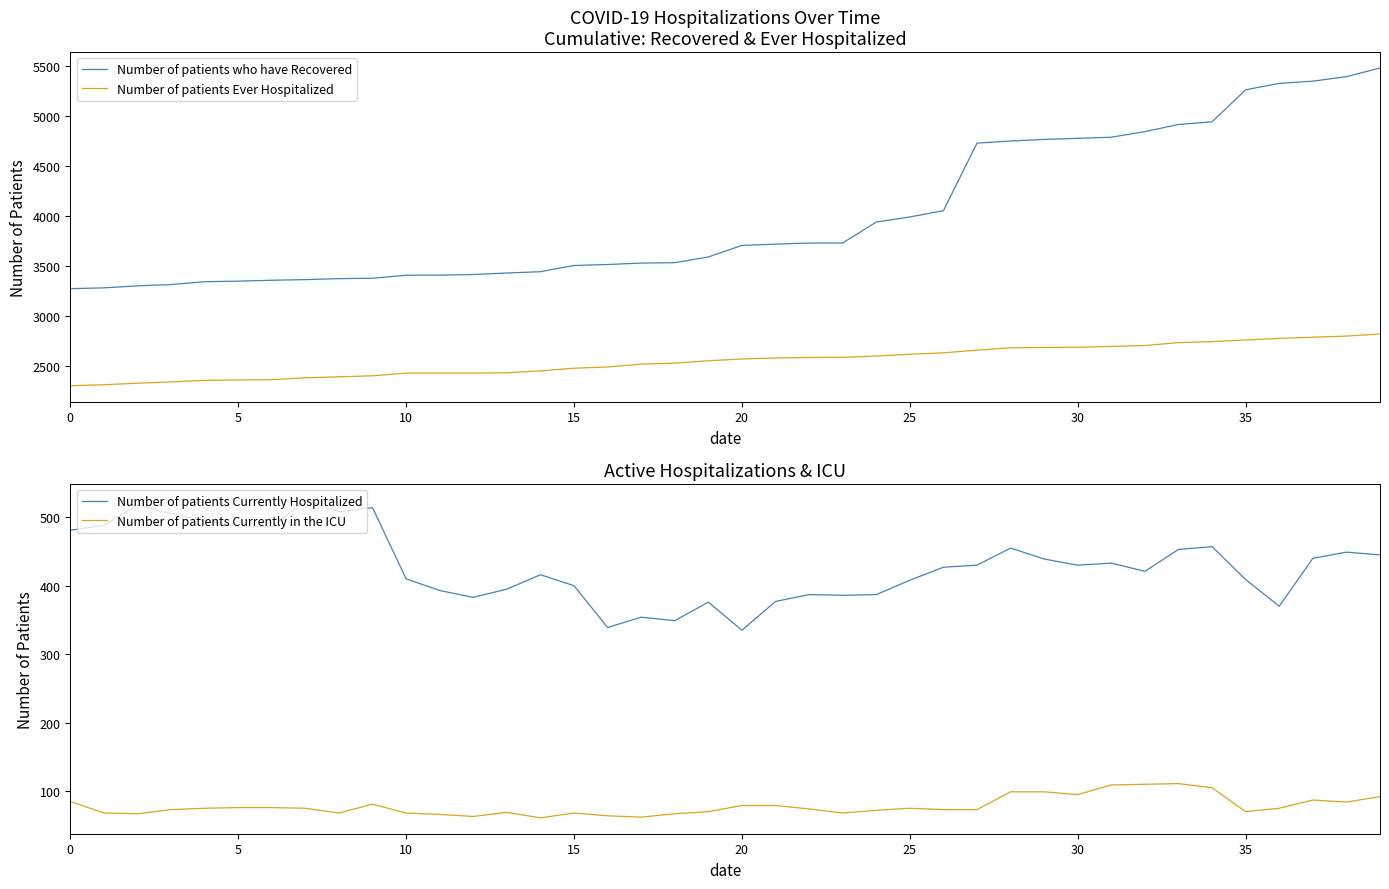

What is the difference between the maximum and second lowest values in the Number of patients Currently Hospitalized series?

186